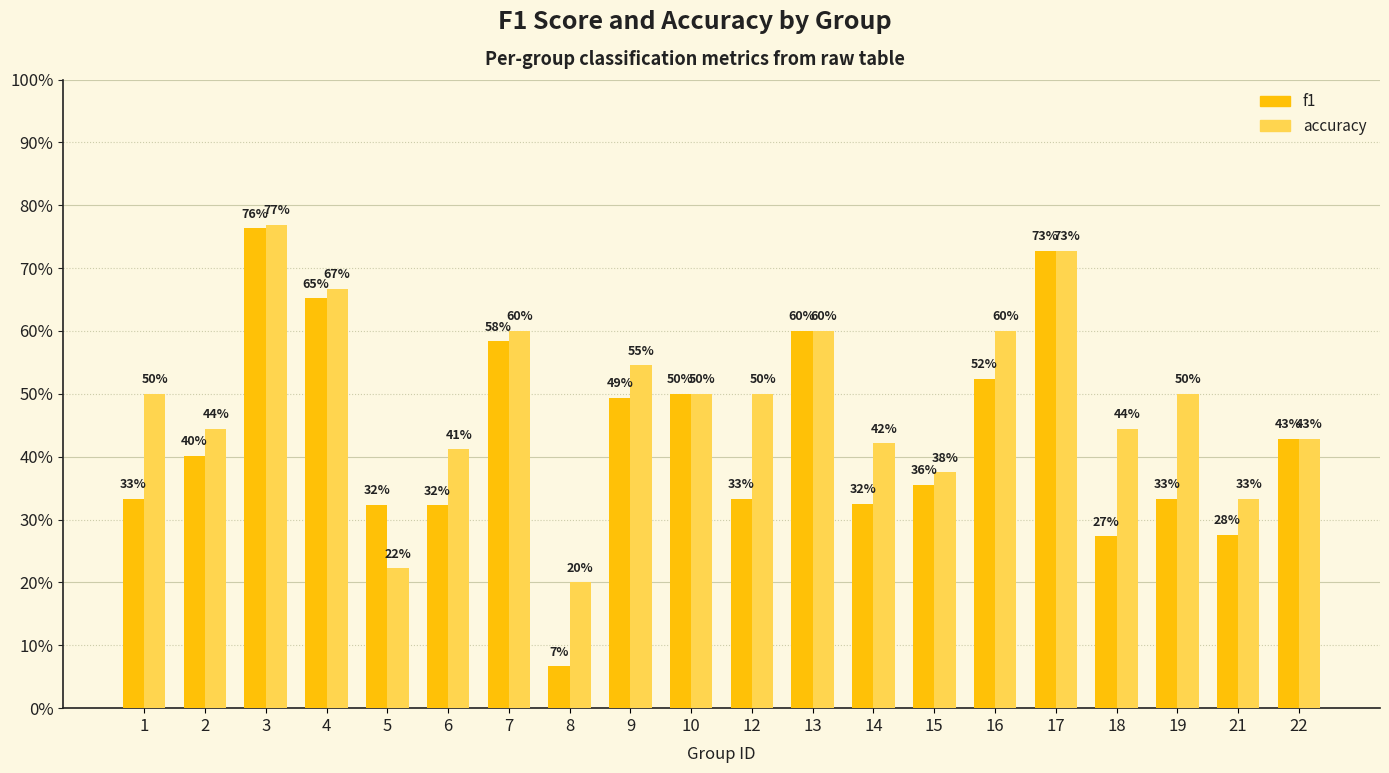

Are the bars horizontal?

No